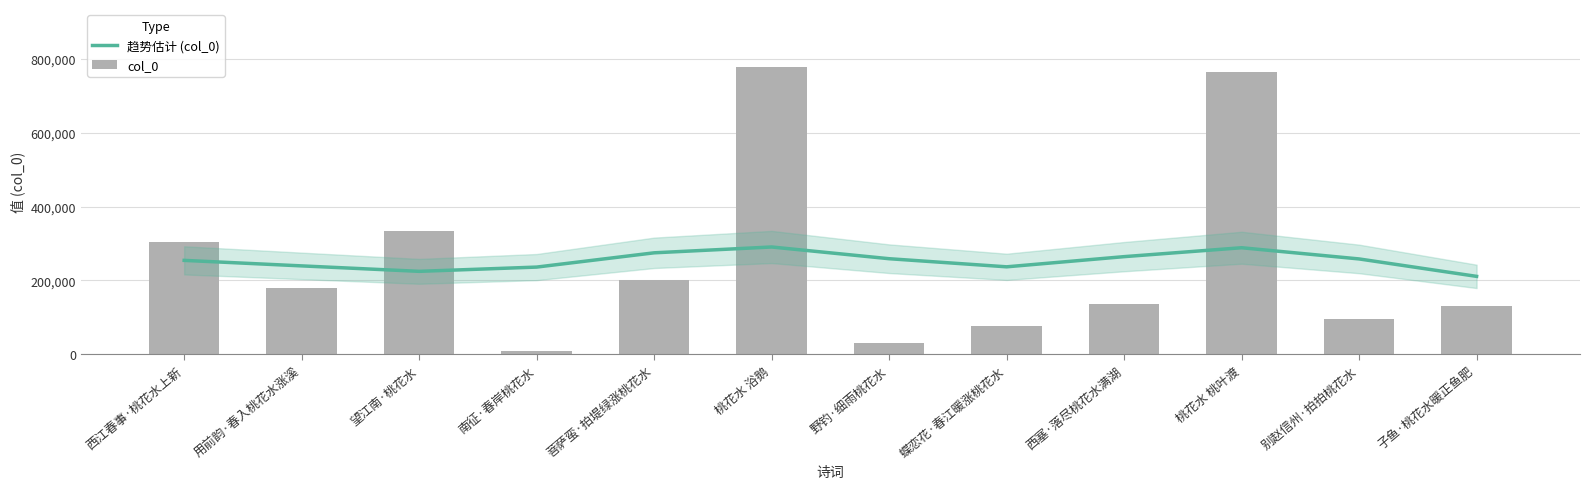

List the labels in order of 趋势估计 (col_0) value, largest first.

桃花水 浴鹅, 桃花水 桃叶渡, 菩萨蛮·拍堤绿涨桃花水, 西塞·落尽桃花水满湖, 野钓·细雨桃花水, 别赵信州·拍拍桃花水, 西江春事·桃花水上新, 用前韵·春入桃花水涨溪, 蝶恋花·春江暖涨桃花水, 南征·春岸桃花水, 望江南·桃花水, 子鱼·桃花水暖正鱼肥